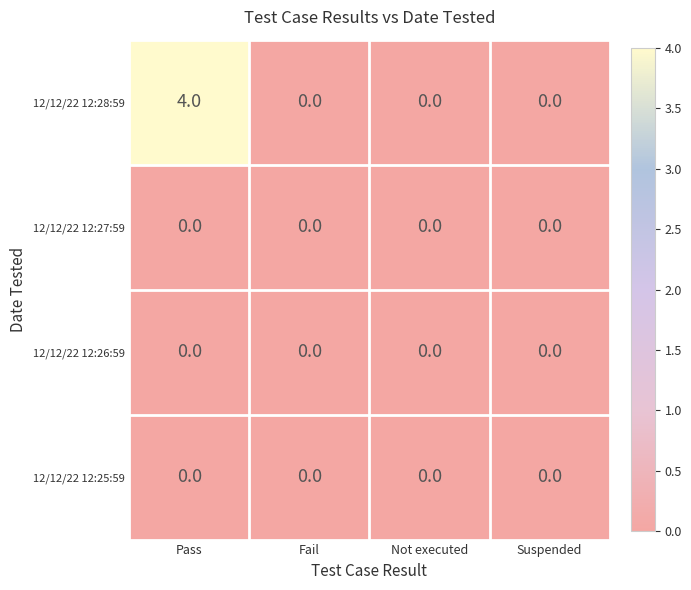

Is it true that 12/12/22 12:28:59 equals -2 at Fail?

False